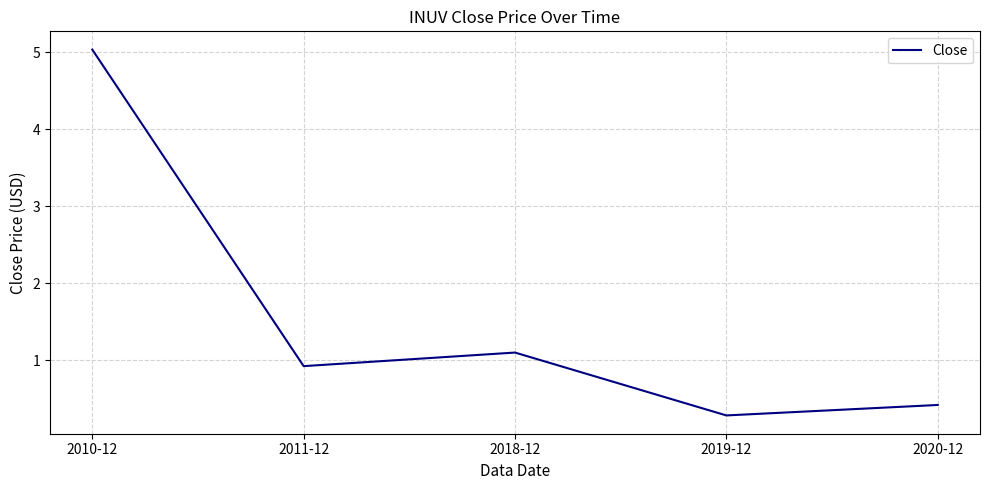

List the labels in order of value, largest first.

2010-12, 2018-12, 2011-12, 2020-12, 2019-12